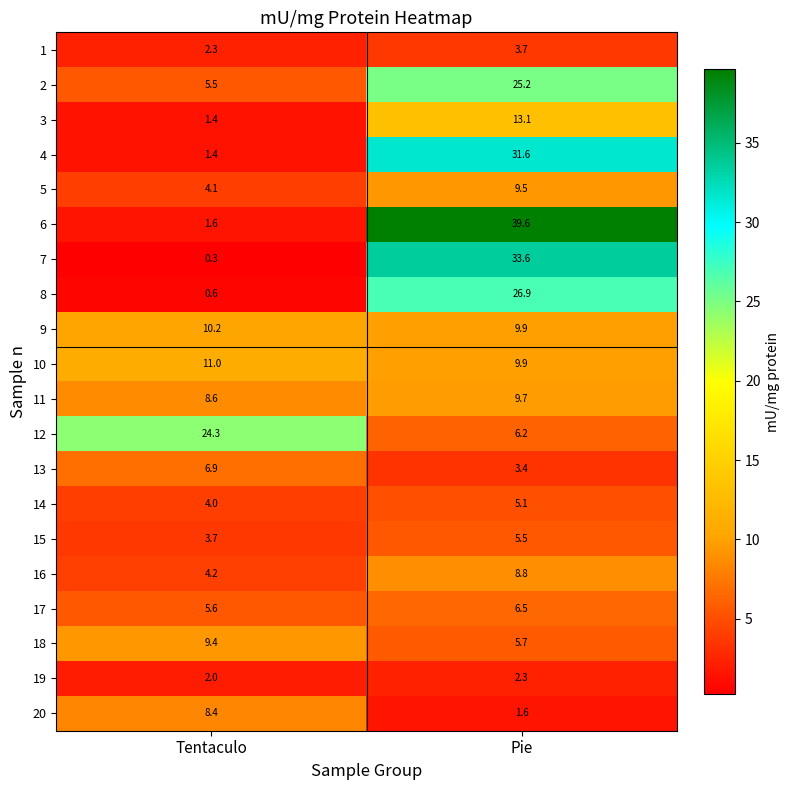

At how many categories does at least one series exceed 9?

2